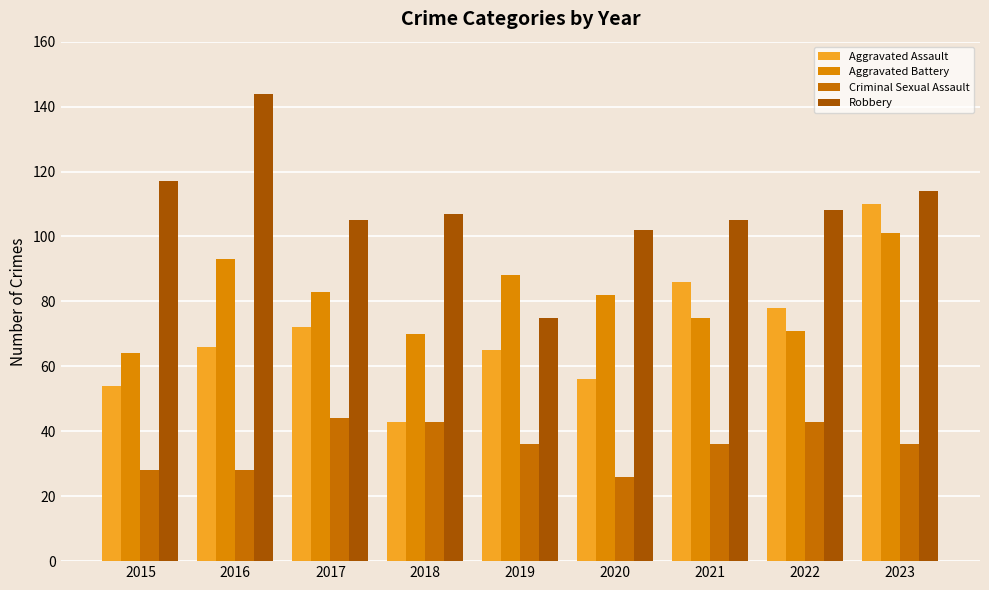

What is the difference between the maximum and minimum values in the Robbery series?

69